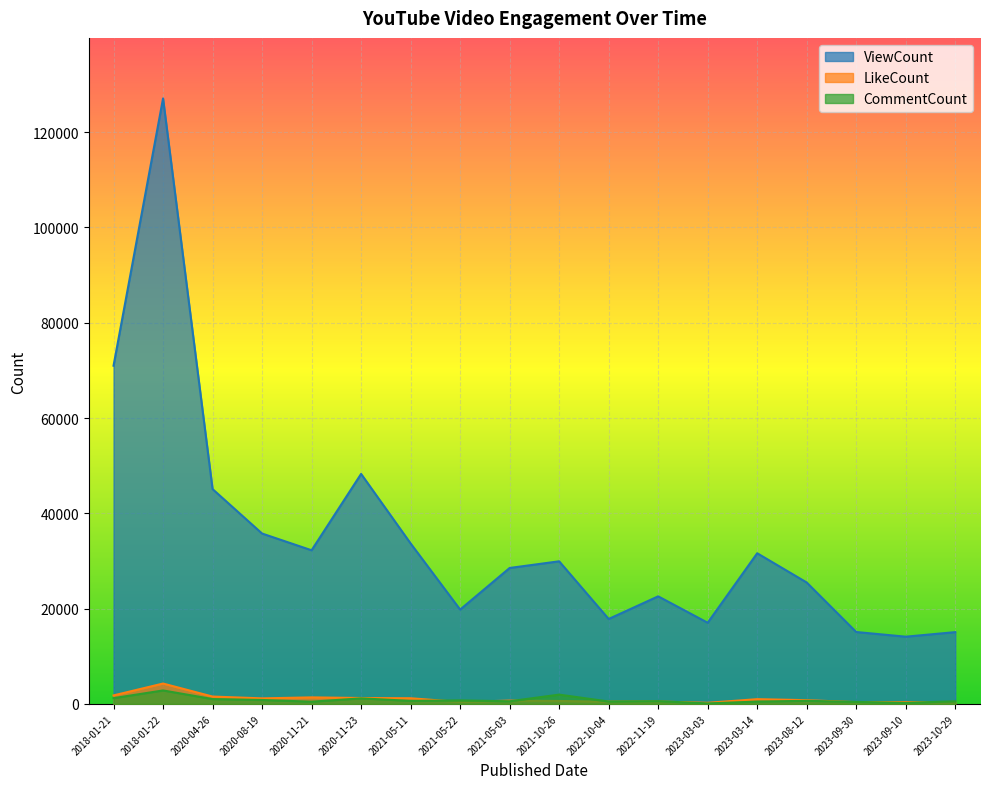

At which category does LikeCount reach its first local peak?

2018-01-22